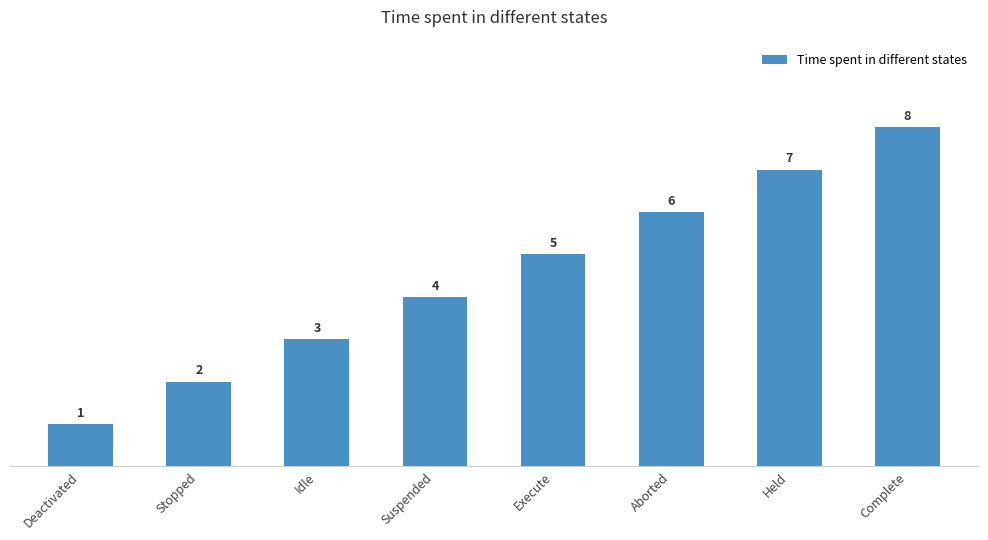

What is the difference between the maximum and minimum values?

7